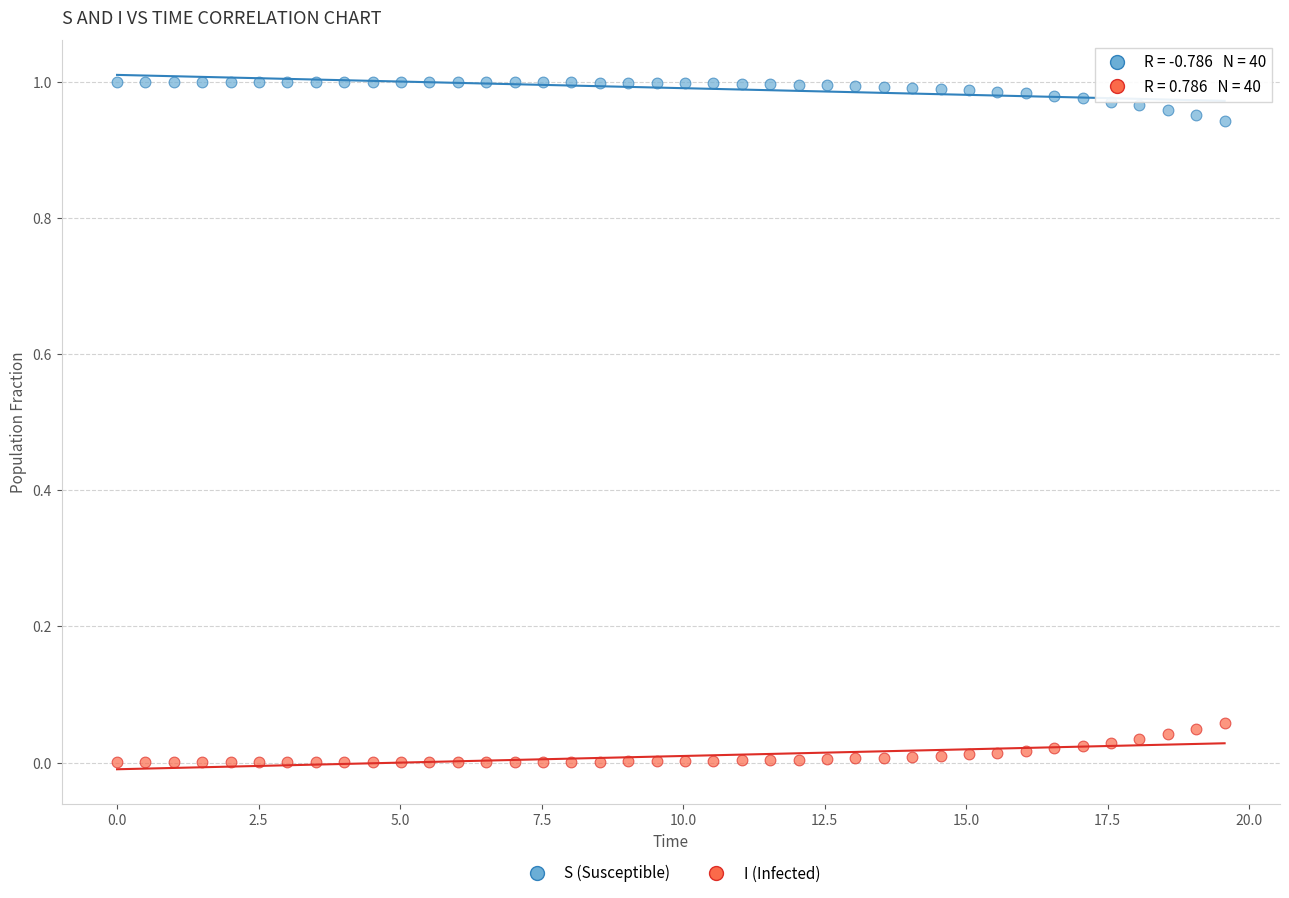

What is the X range (max minus min) for the scatter plot?

19.6